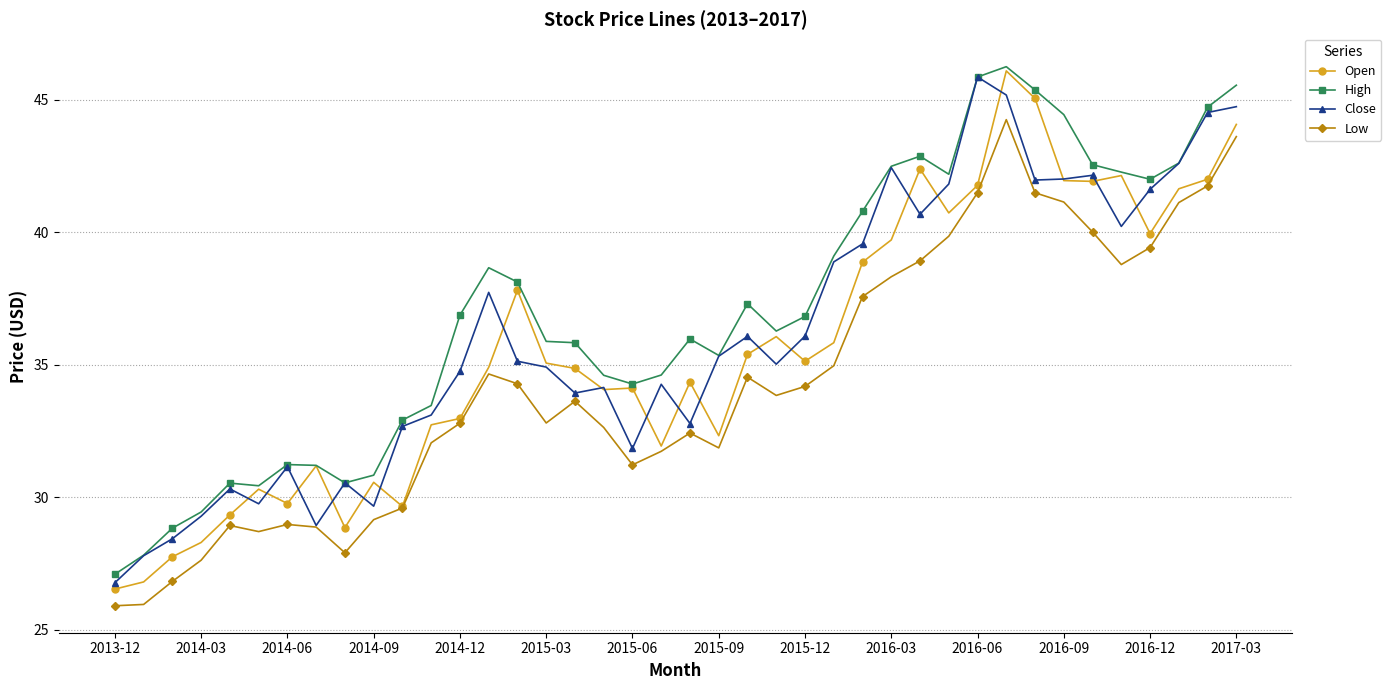

Rank the series by their average value, from highest to lowest.

High, Close, Open, Low